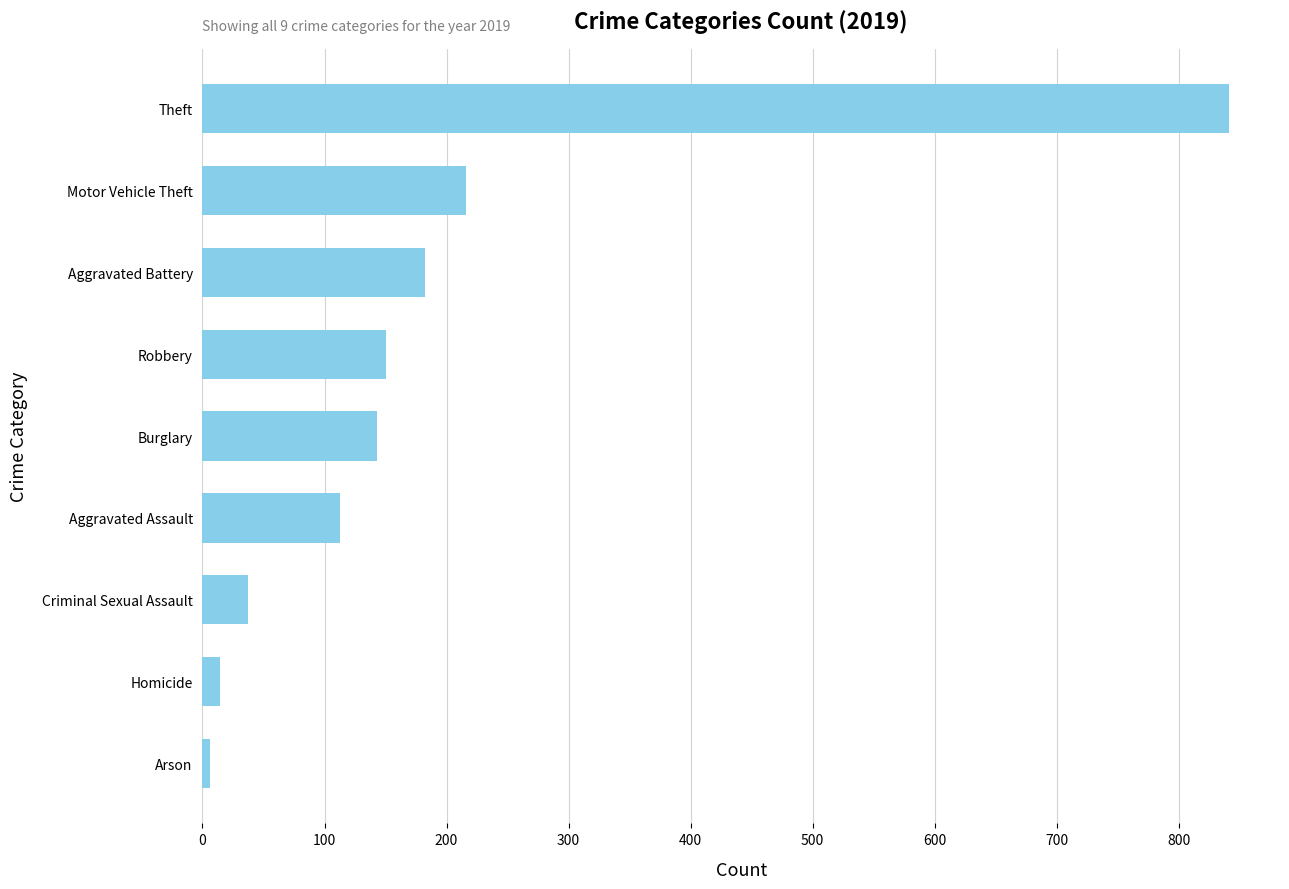

Is it true that the value at Aggravated Assault is 57?

False